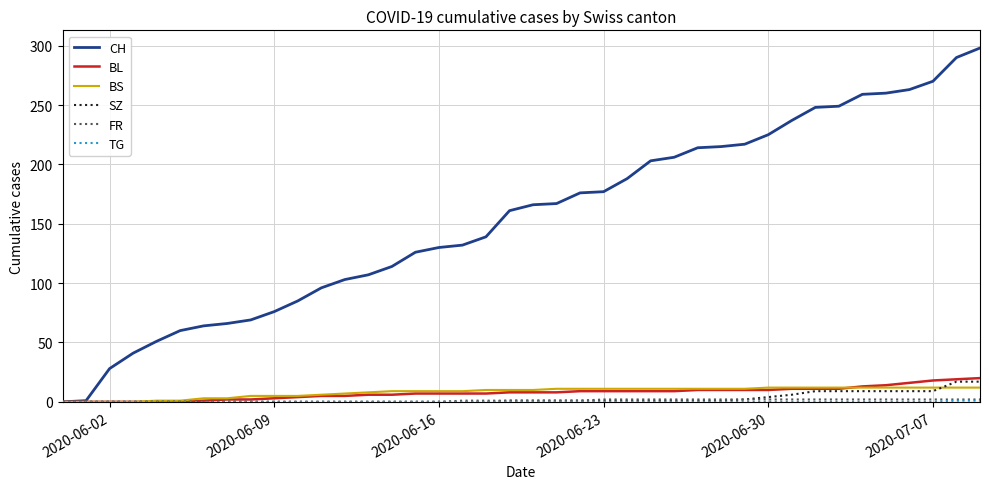

Which series has the largest total across all categories?

CH